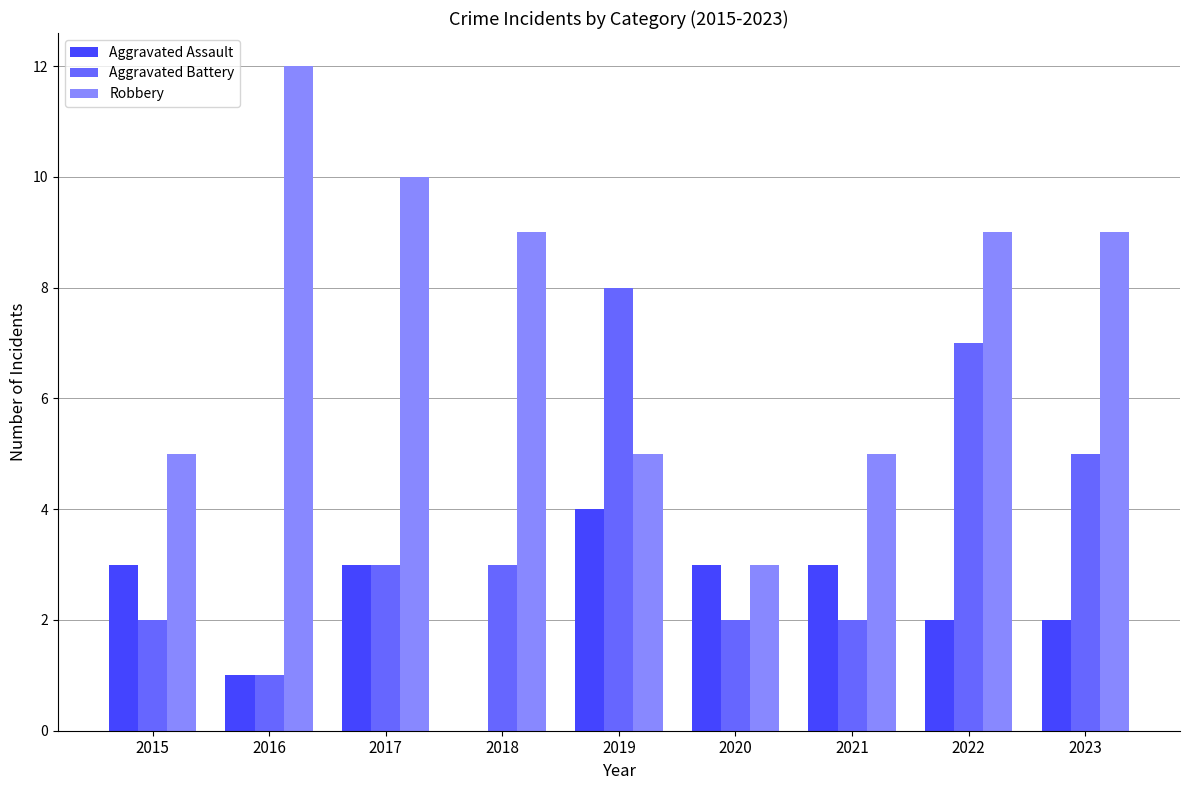

What is the sum of the Aggravated Battery values at 2017 and 2019?

11